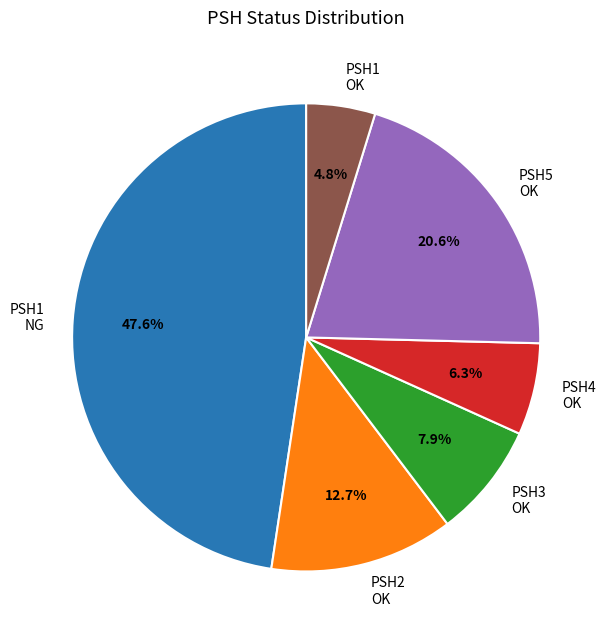

Count the number of slices in the pie.

6